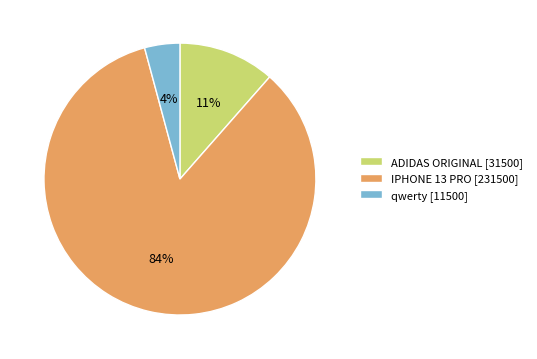

True or false: qwerty accounts for 11% of the total.

False